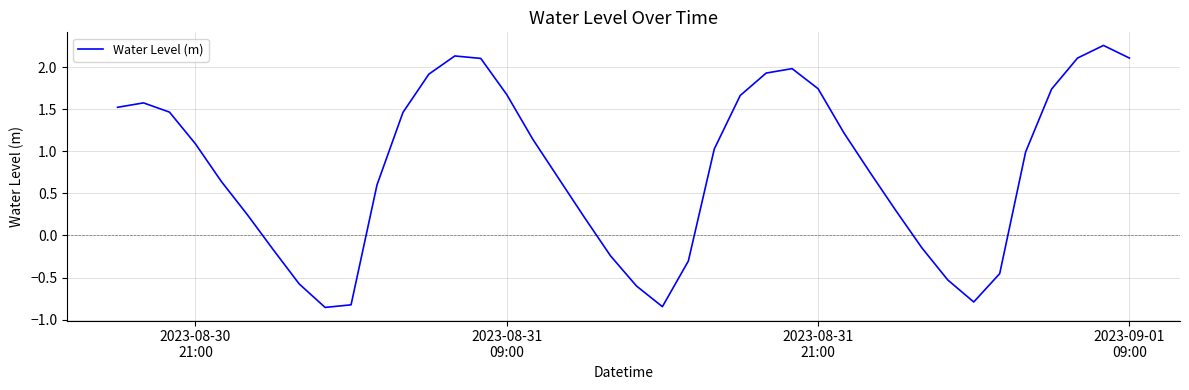

What is the difference between the maximum and minimum values?

3.1